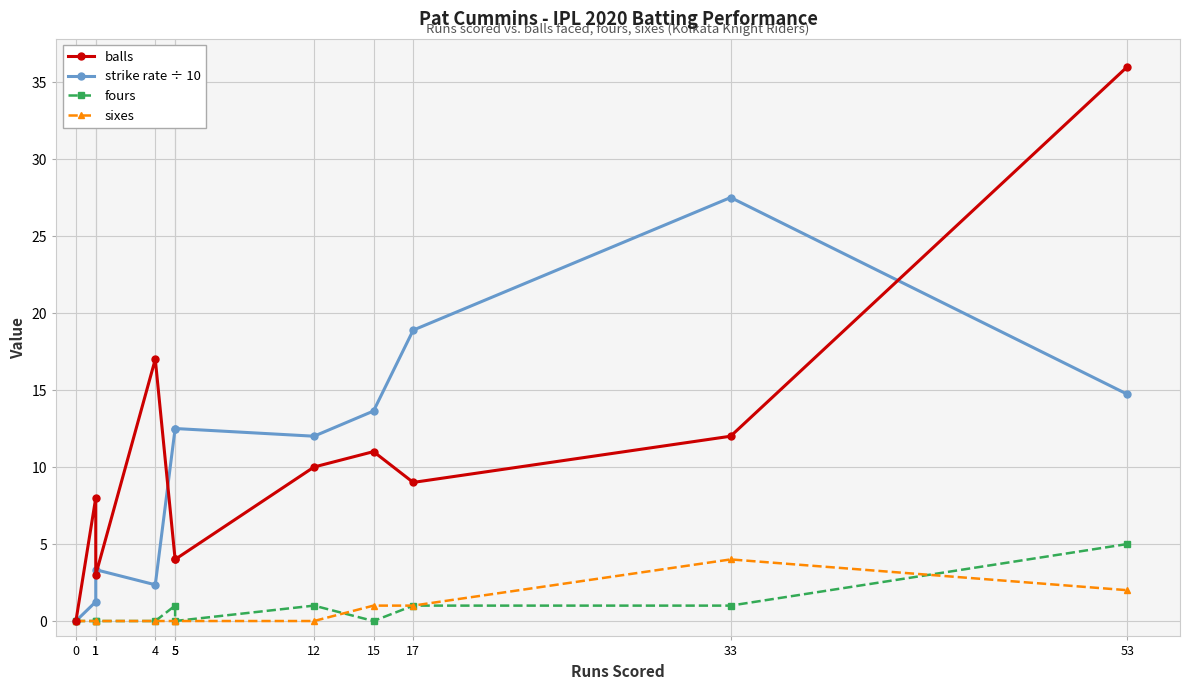

At how many categories does at least one series exceed 10?

8